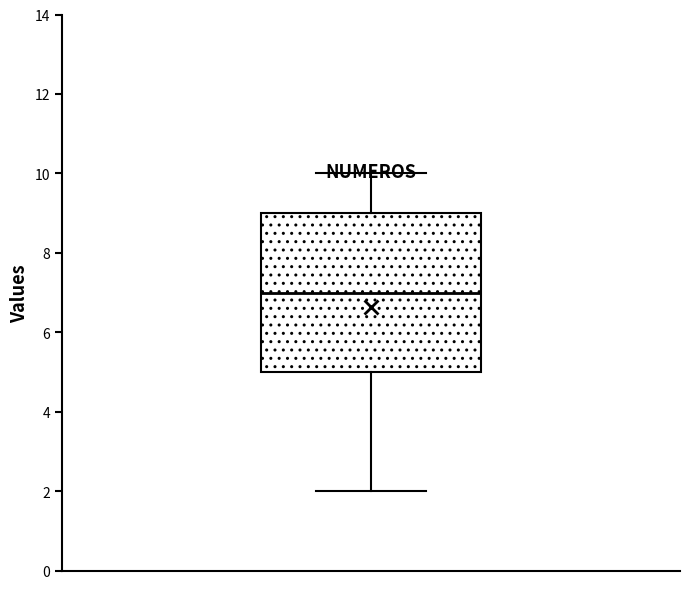

Transcribe this box plot: give where the median line is, the range the box spans, and where the two whiskers end, as read against the y-axis. The values are not printed on the chart, so give them approximately, as read against the axis.

median 7, box 5 to 9, whiskers 2 to 10